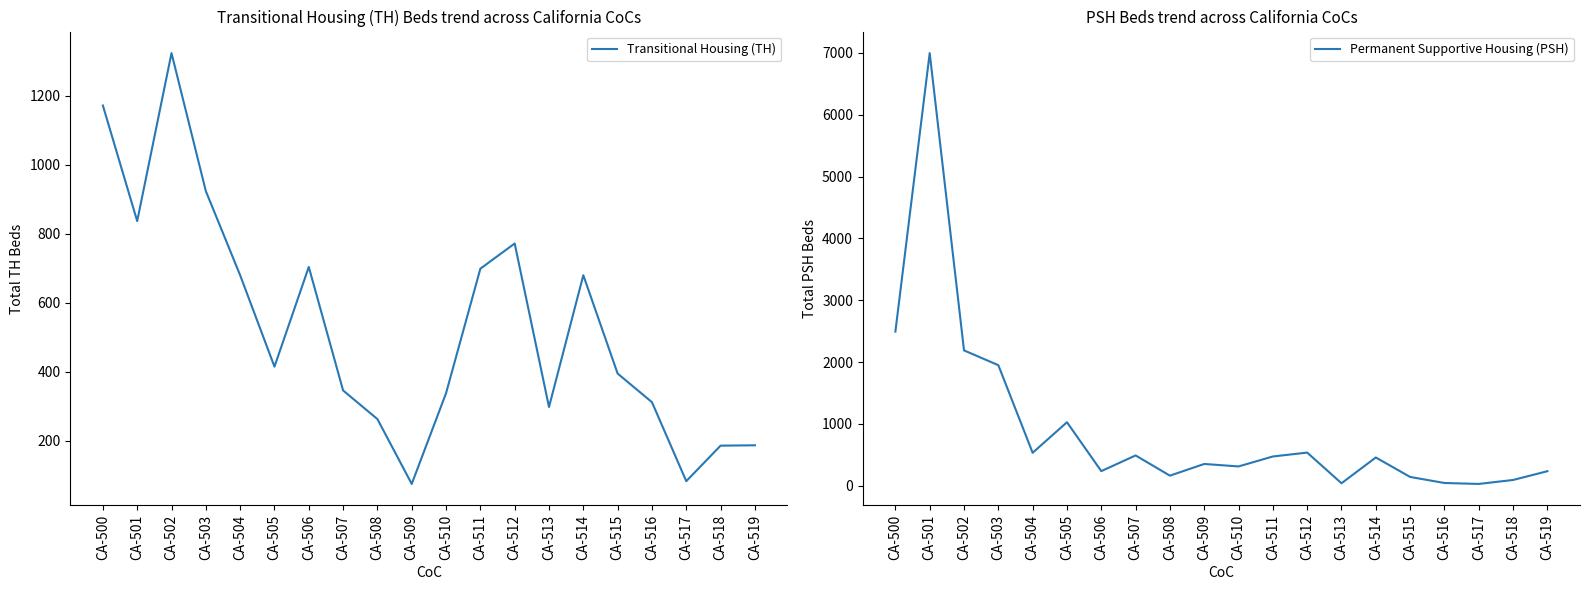

Which has a higher value, CA-510 or CA-504?

CA-504